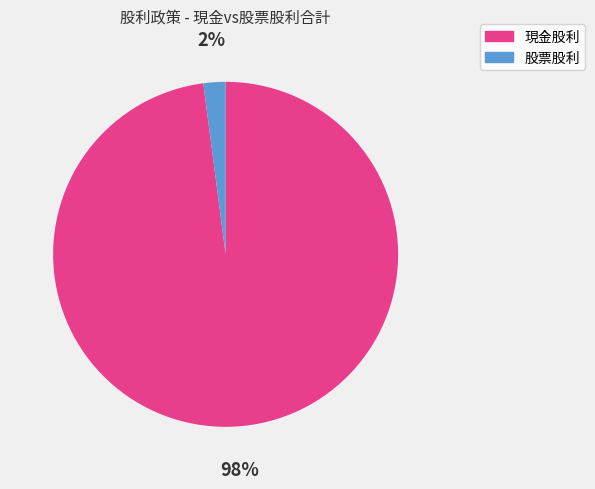

Is it true that 股票股利 is 2% of the pie?

True